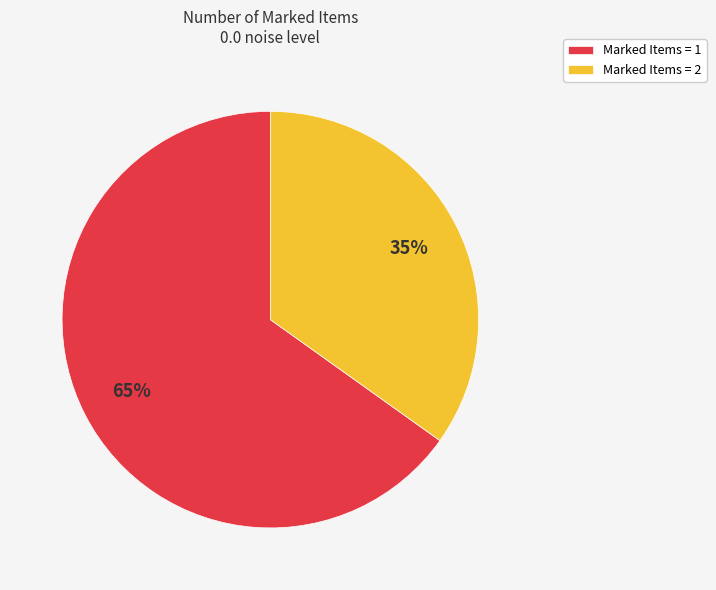

To the nearest percent, what portion does Marked Items = 1 represent?

65%